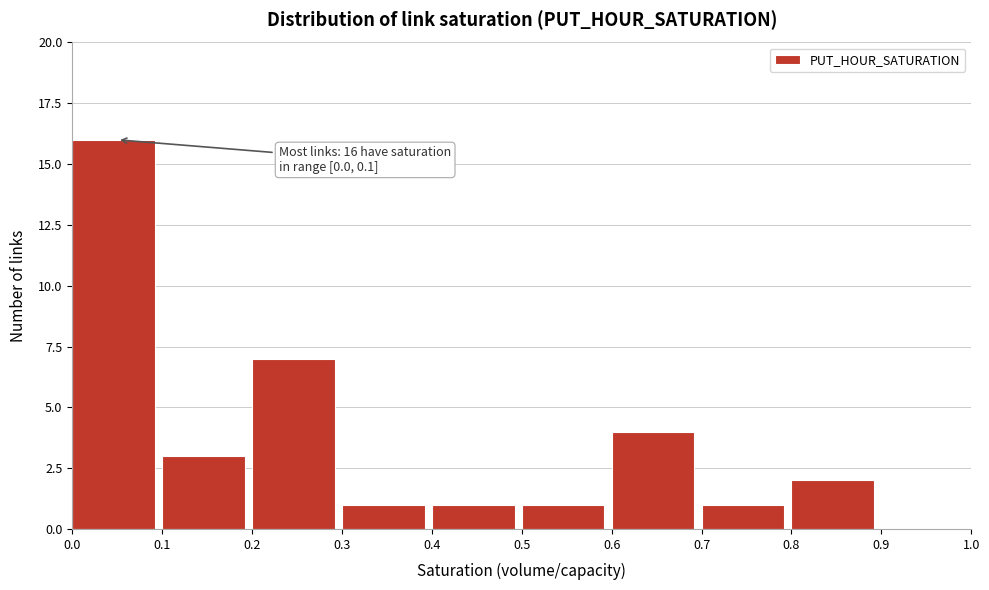

Over which range of the x-axis is the bar tallest?

0.0 to 0.1